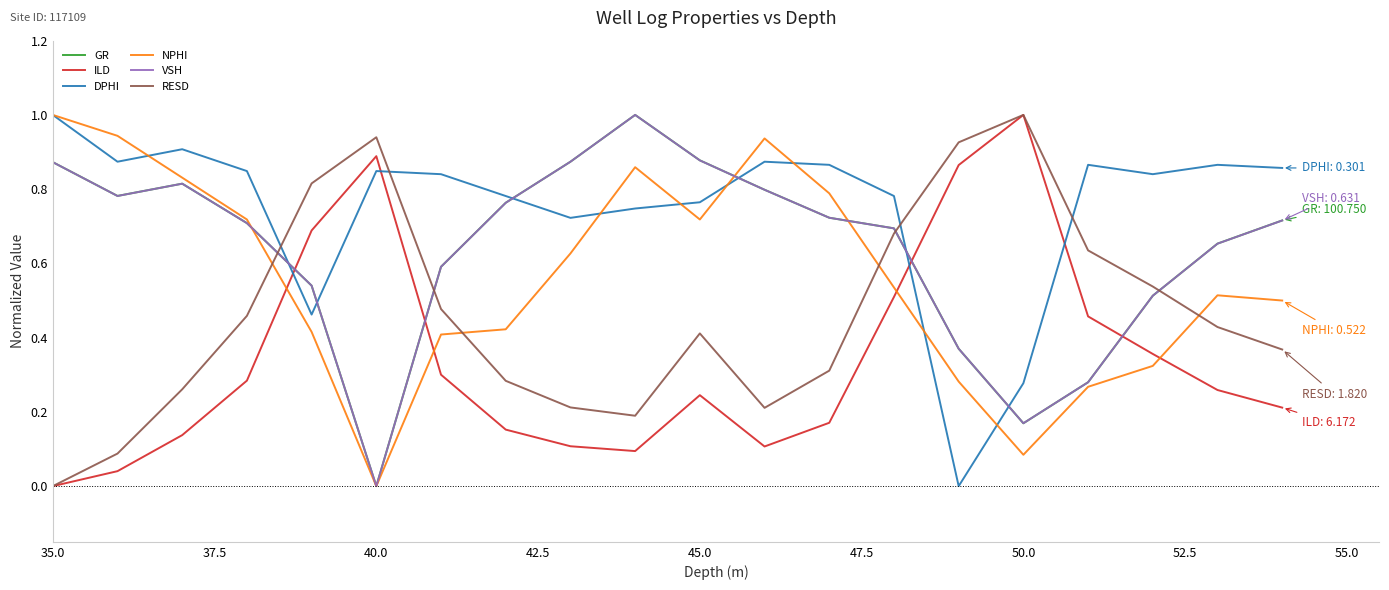

What is the highest value of the ILD series?

1.0